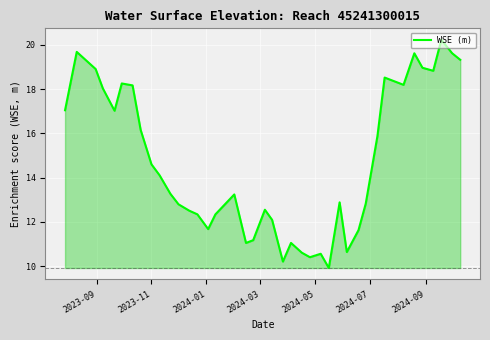

What is the minimum value shown in the chart?

9.9